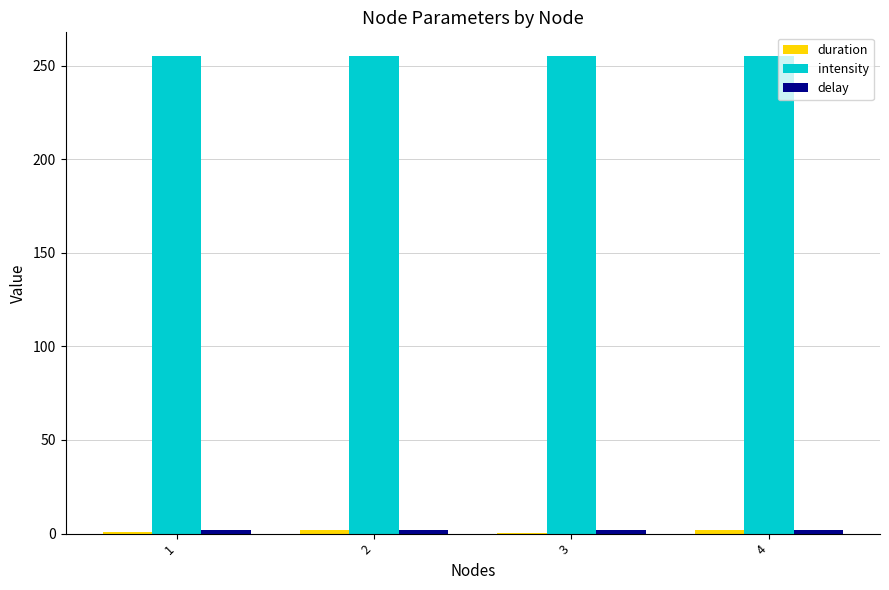

What is the maximum value shown in the chart?

255.0